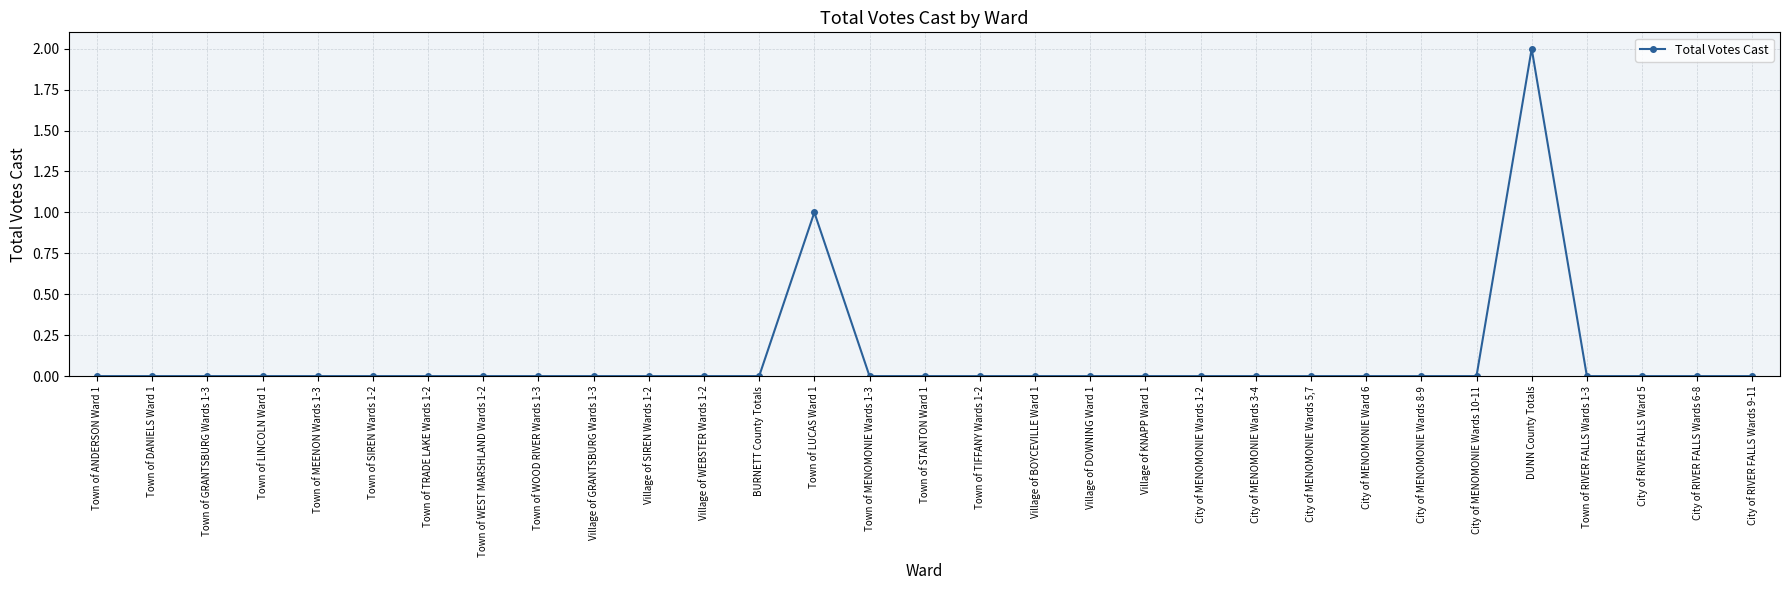

How many lines are shown in the chart?

1